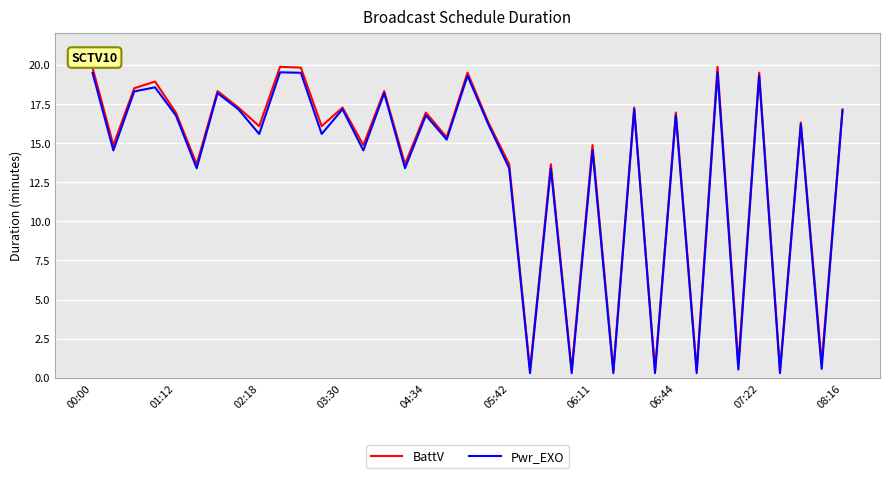

How many categories are shown in the chart?

37